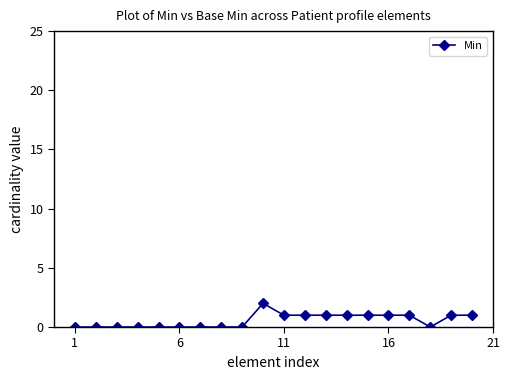

True or false: there are more than 0 points higher than both neighbors.

True